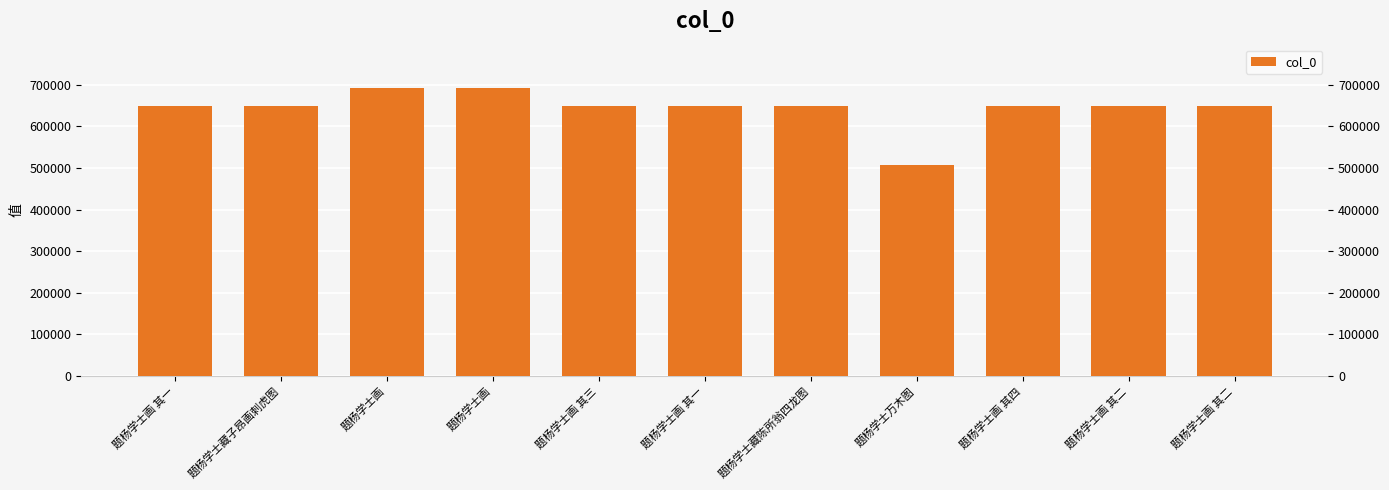

What is the sum of all values?

7083769